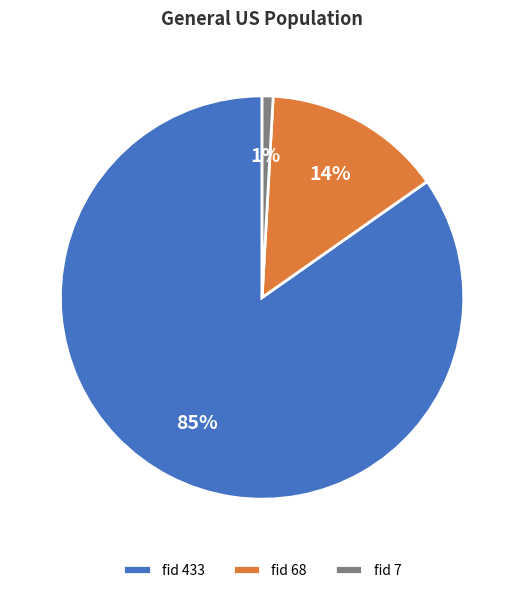

To the nearest percent, what portion does fid 68 represent?

14%